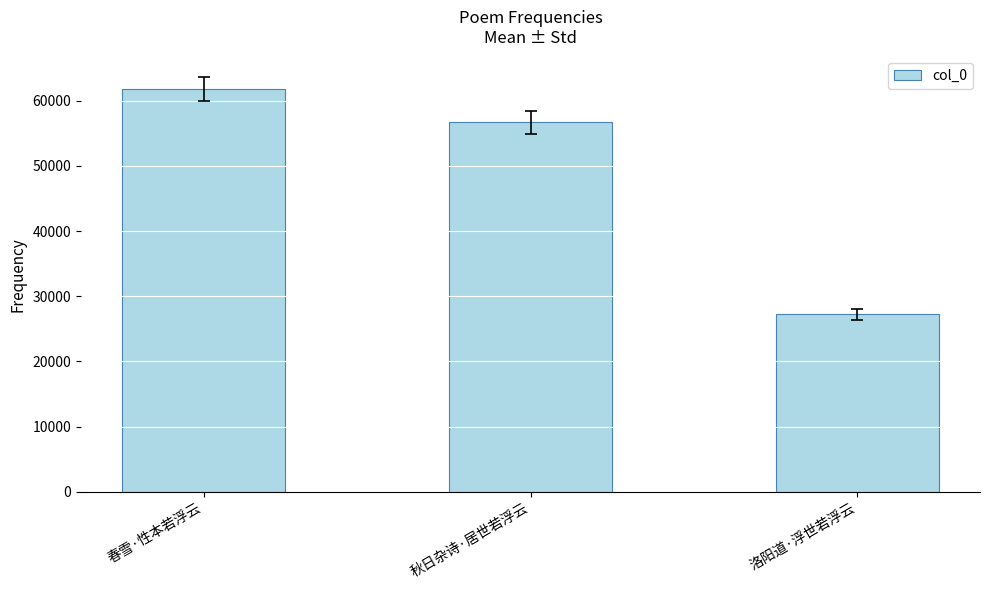

The chart shows a value of 44727 at 洛阳道·浮世若浮云. True or false?

False